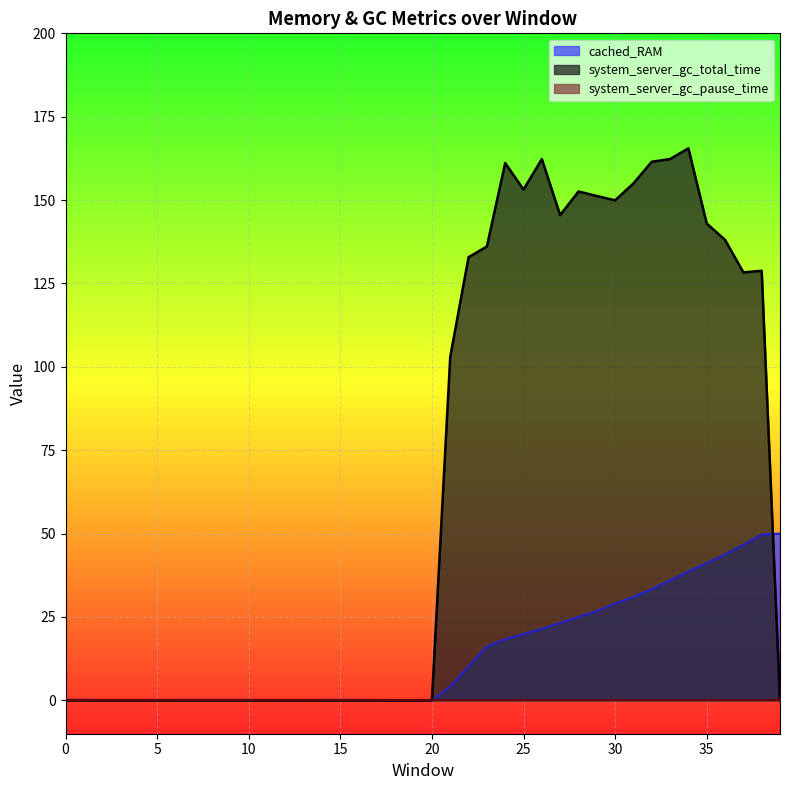

Which has a higher value, 39 or 24?

39